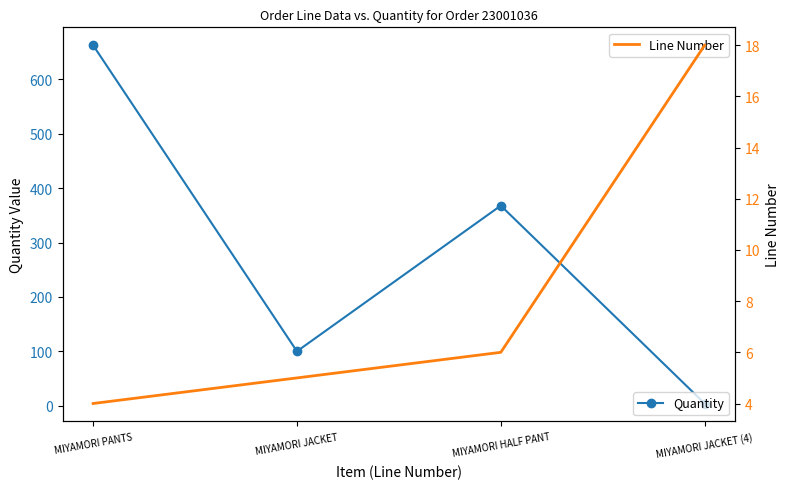

What is the difference between the Line Number values at MIYAMORI JACKET (4) and MIYAMORI JACKET?

13